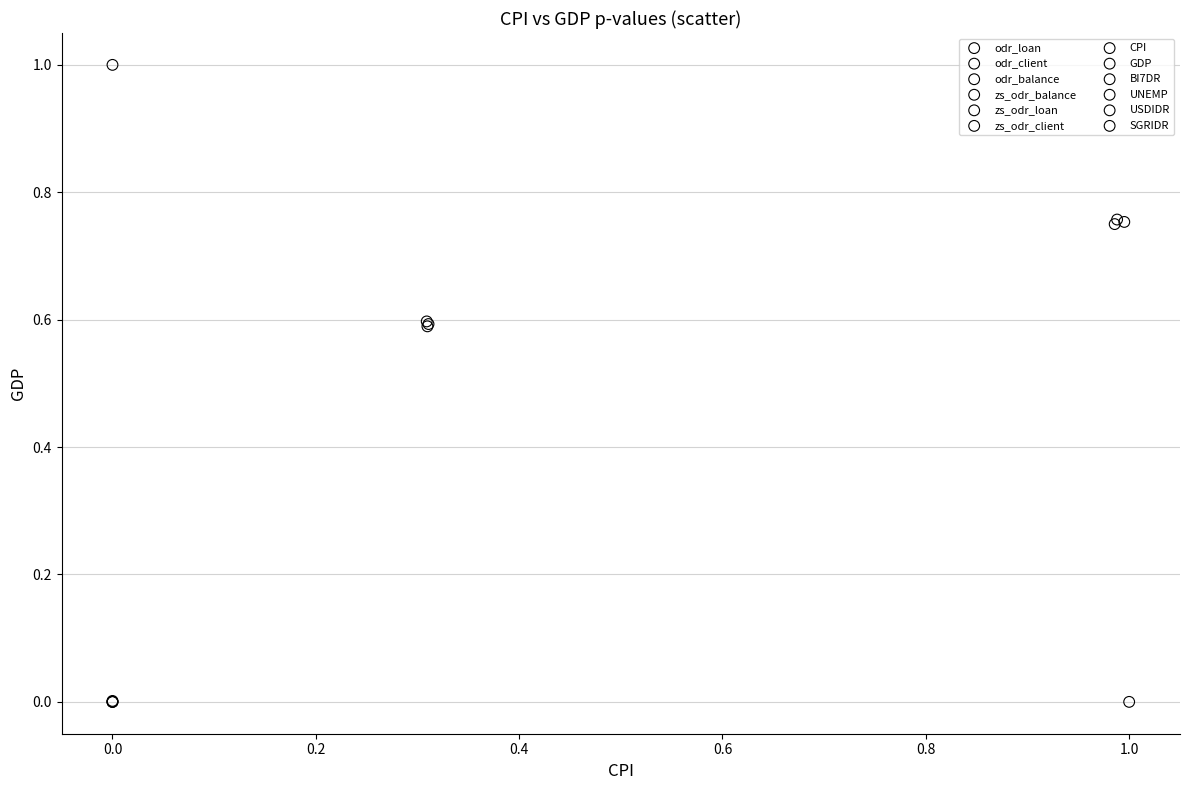

What are all the series names shown in the legend?

odr_loan, odr_client, odr_balance, zs_odr_balance, zs_odr_loan, zs_odr_client, CPI, GDP, BI7DR, UNEMP, USDIDR, SGRIDR